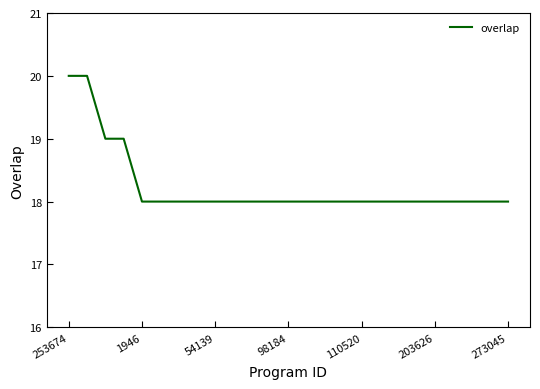

Does the chart have visible grid lines?

No